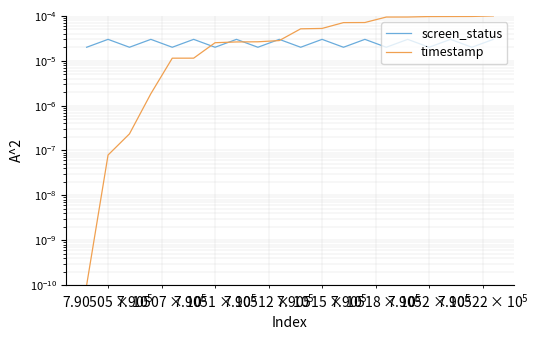

Rank the series by their average value, from lowest to highest.

screen_status, timestamp